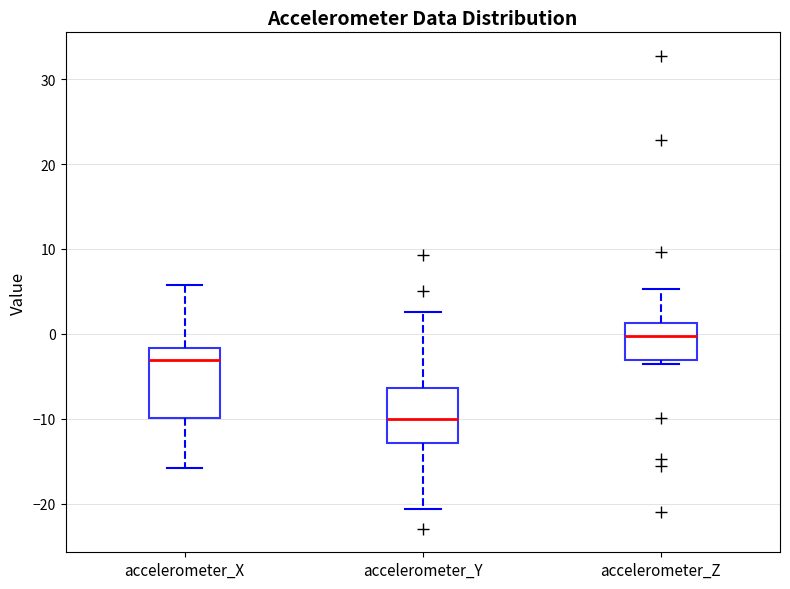

Reading left to right, transcribe this box plot: for each box, give where its median line is, the range the box spans, and where its two whiskers end, as read against the y-axis. The values are not printed on the chart, so give them approximately, as read against the axis.

accelerometer_X: median -3, box -10 to -2, whiskers -16 to 6
accelerometer_Y: median -10, box -13 to -6, whiskers -21 to 3
accelerometer_Z: median 0, box -3 to 1, whiskers -4 to 5